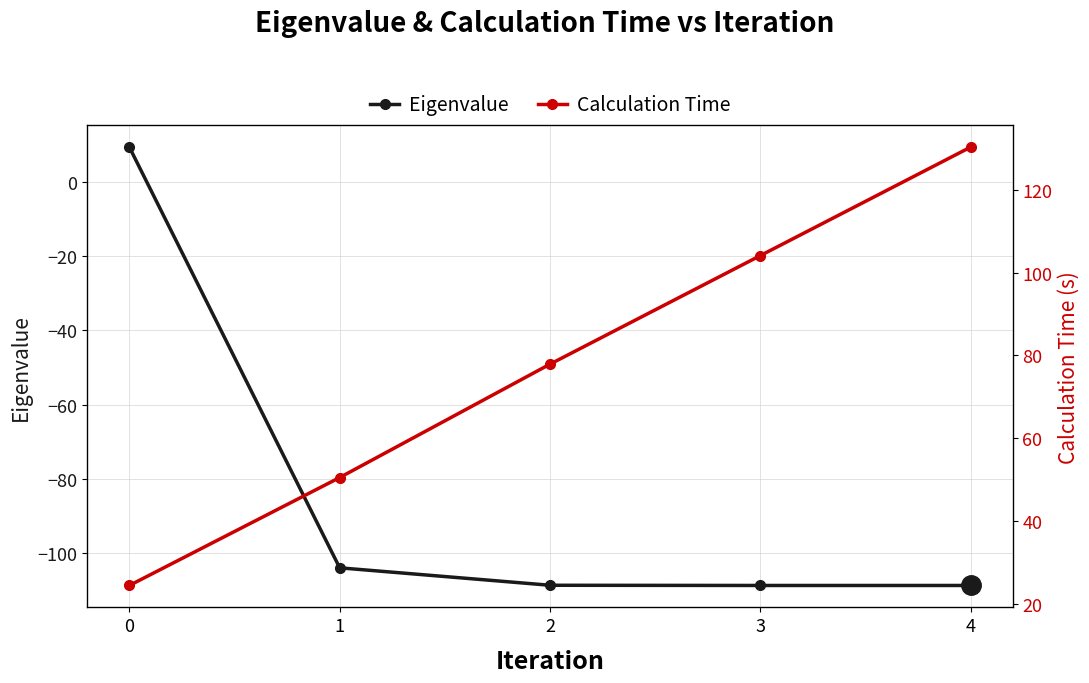

True or false: Eigenvalue and Calculation Time cross at least once.

False